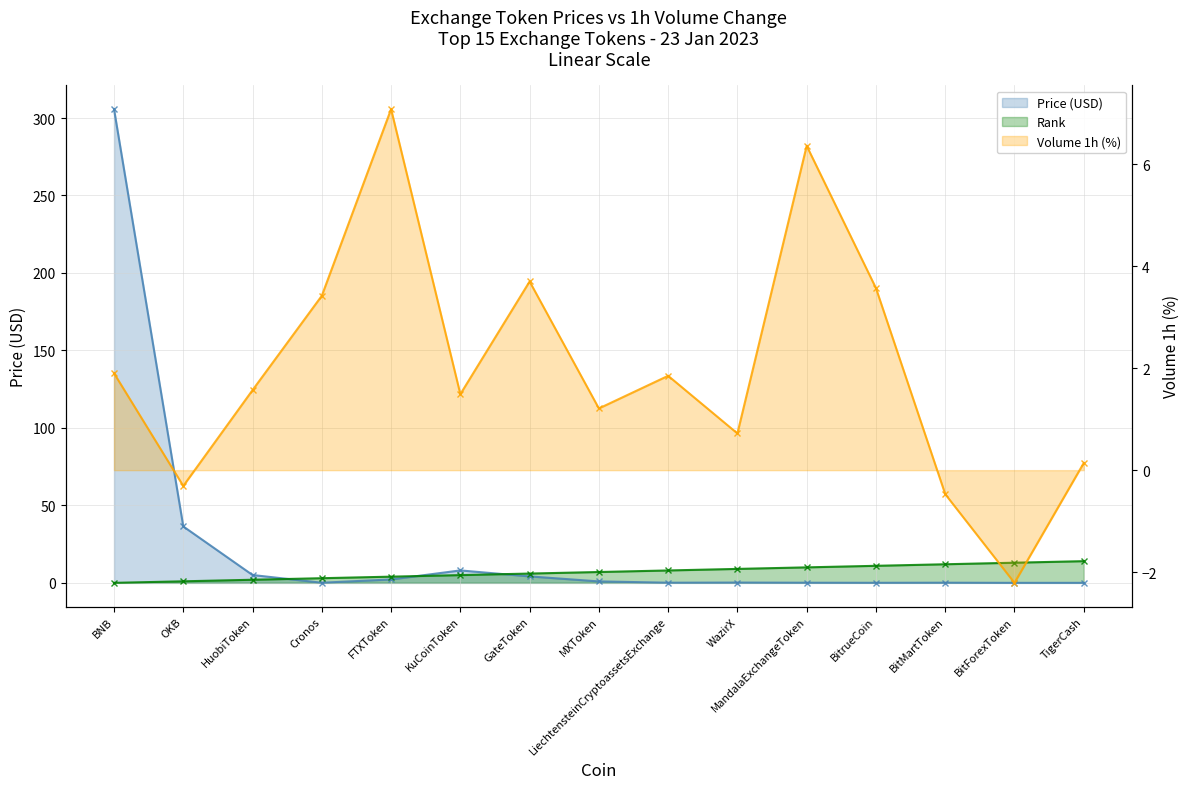

Reading left to right, extract all data points from this chart.

Price (USD): BNB=305.8	OKB=36.4	HuobiToken=5.1	Cronos=0.1	FTXToken=2.2	KuCoinToken=8.0	GateToken=4.2	MXToken=0.9	LiechtensteinCryptoassetsExchange=0.1	WazirX=0.2	MandalaExchangeToken=0.1	BitrueCoin=0.0	BitMartToken=0.1	BitForexToken=0.0	TigerCash=0.0
Rank: BNB=0.0	OKB=1.0	HuobiToken=2.0	Cronos=3.0	FTXToken=4.0	KuCoinToken=5.0	GateToken=6.0	MXToken=7.0	LiechtensteinCryptoassetsExchange=8.0	WazirX=9.0	MandalaExchangeToken=10.0	BitrueCoin=11.0	BitMartToken=12.0	BitForexToken=13.0	TigerCash=14.0
Volume 1h (%): BNB=1.9	OKB=-0.3	HuobiToken=1.6	Cronos=3.4	FTXToken=7.1	KuCoinToken=1.5	GateToken=3.7	MXToken=1.2	LiechtensteinCryptoassetsExchange=1.9	WazirX=0.7	MandalaExchangeToken=6.4	BitrueCoin=3.6	BitMartToken=-0.5	BitForexToken=-2.2	TigerCash=0.1